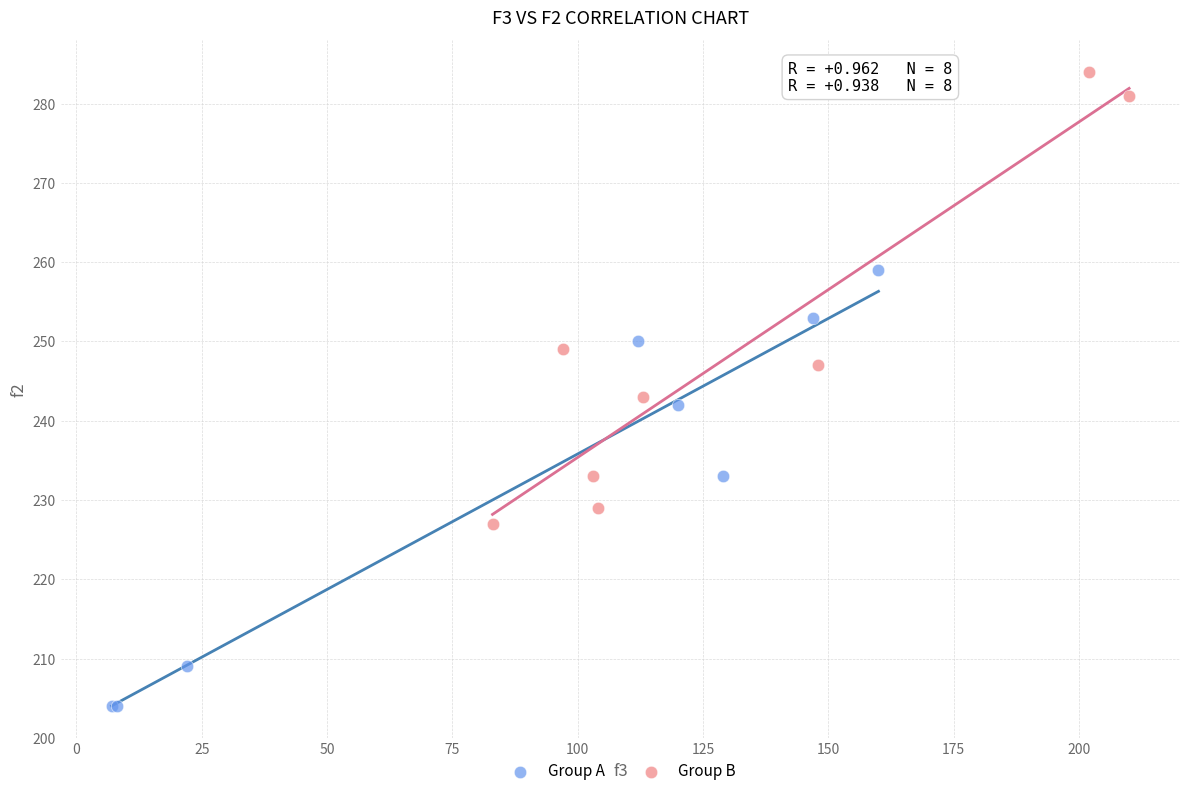

Which series contains the lowest Y value?

Group A